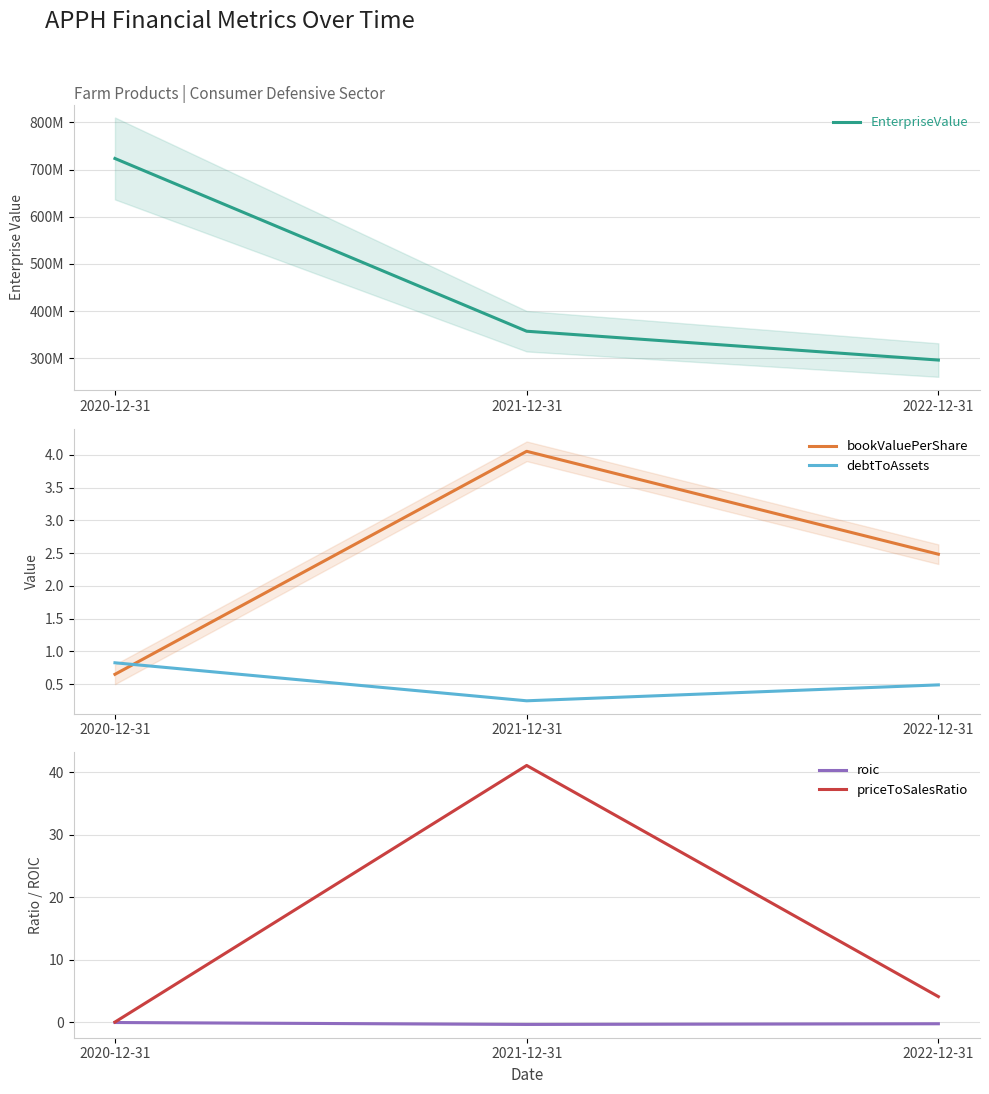

What is the approximate value of debtToAssets at 2022-12-31?

0.5